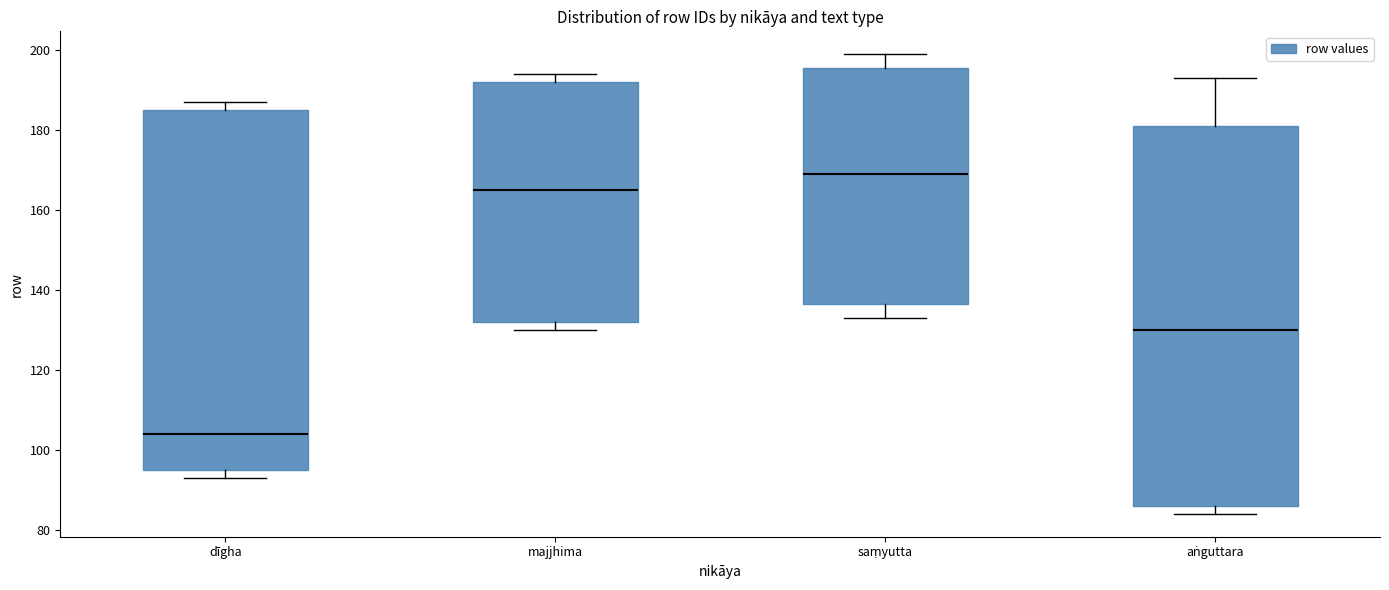

Where is the lower edge of the box for dīgha on the y-axis? The values are not printed on the chart, so give them approximately, as read against the axis.

96